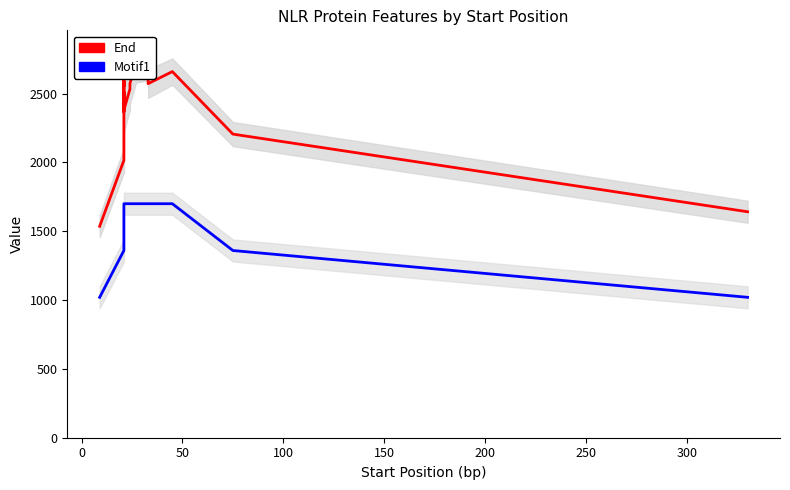

How many lines are shown in the chart?

2